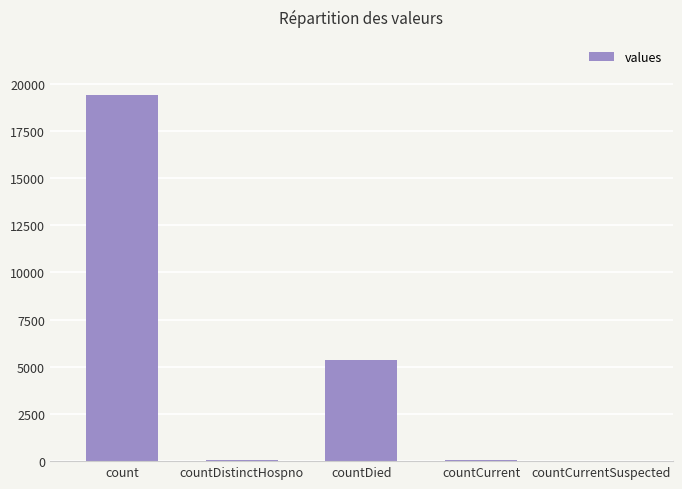

True or false: the data shows 5357 at countDied.

True